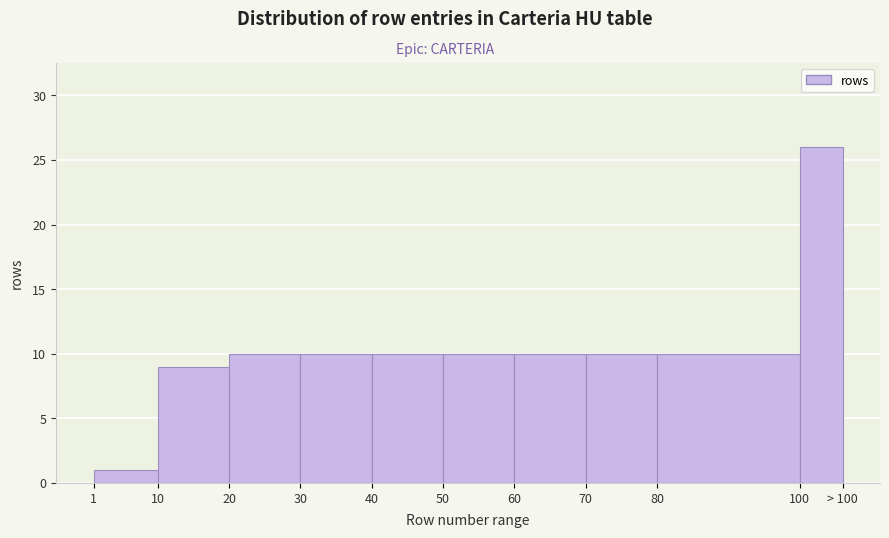

Reading right to left, extract all data points from this chart.

26	10	10	10	10	10	10	10	9	1